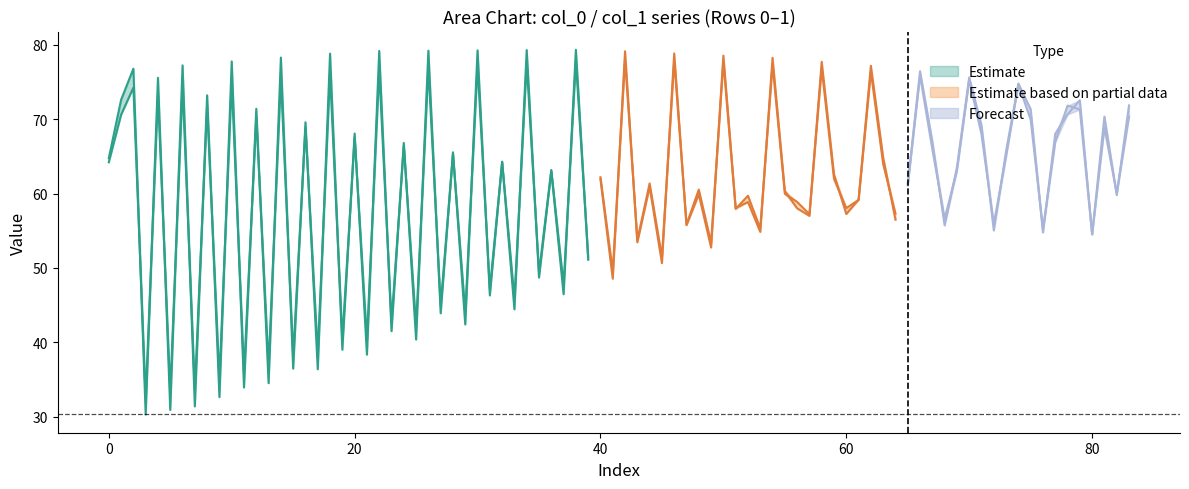

What is the difference between the highest and lowest values at Row 1?

41.2